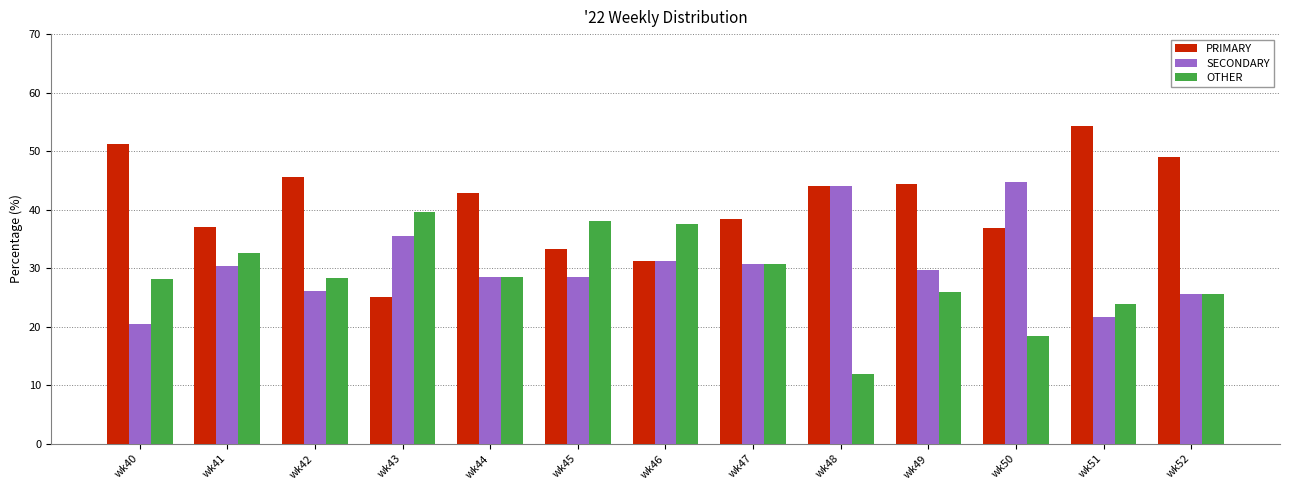

What is the average value of the PRIMARY series?

41.0